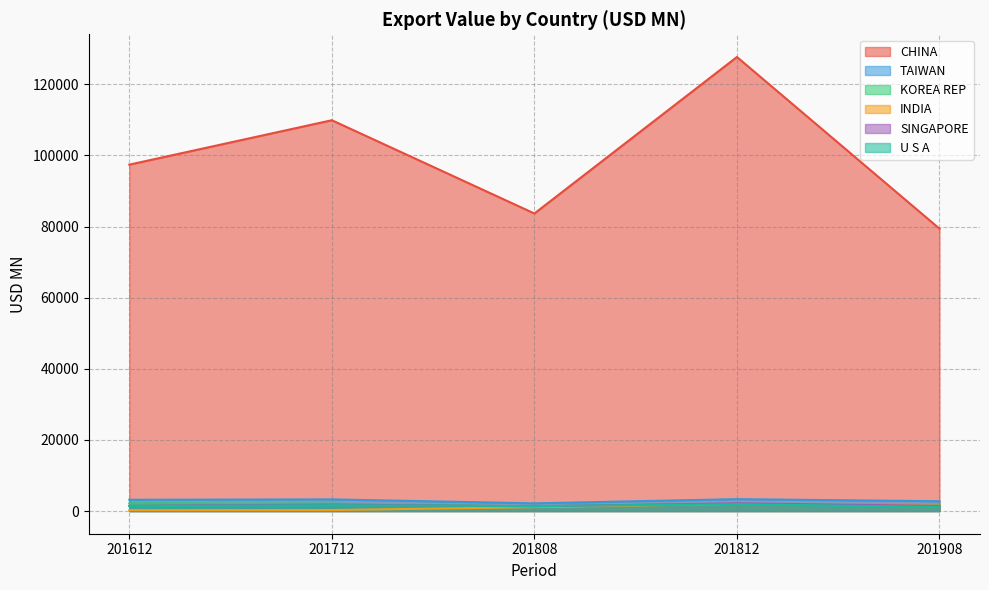

Which has a higher value, 201612 or 201808?

201612